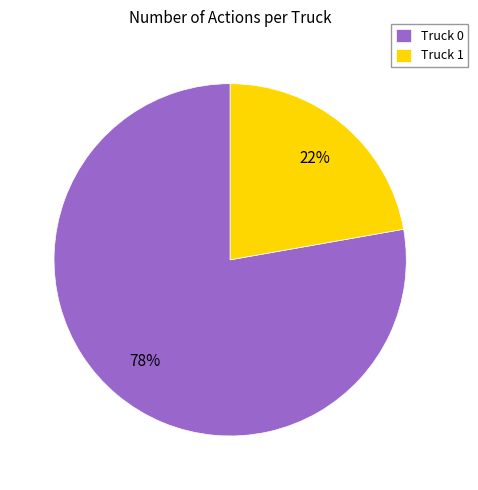

How many slices are in this pie chart?

2